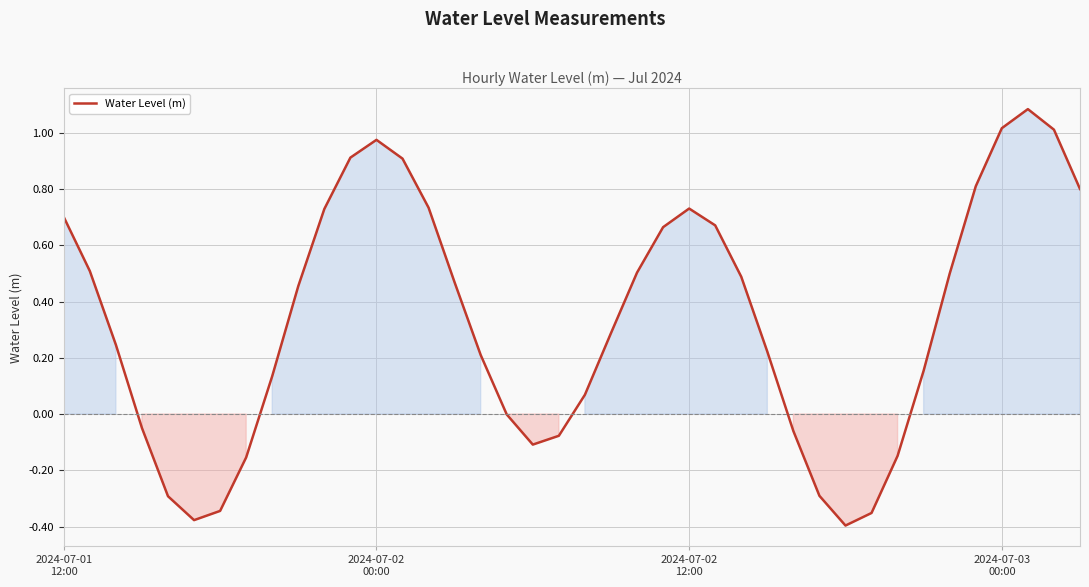

What is the difference between the maximum and minimum values?

1.5